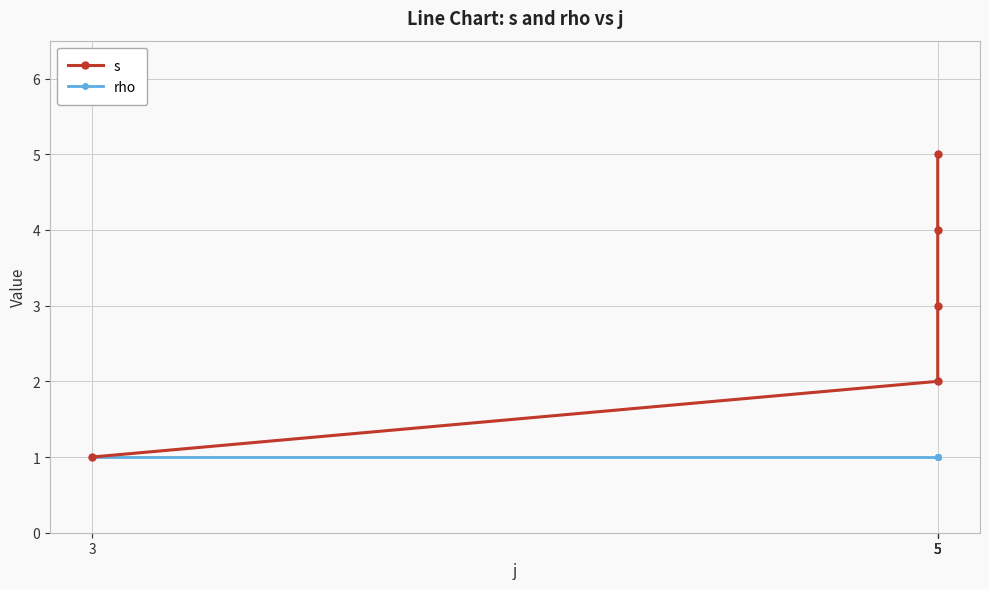

Which series has the widest spread of values?

s